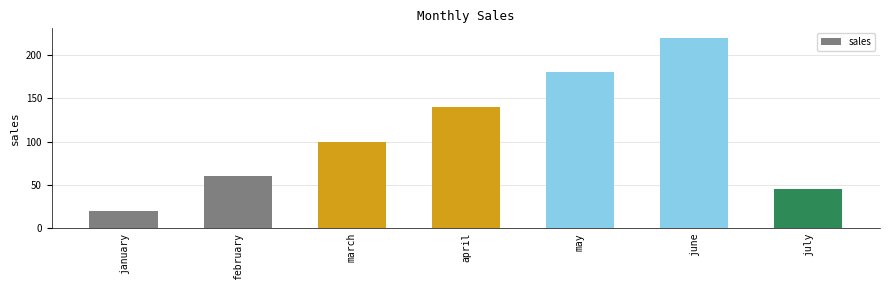

Which has a higher value, march or january?

march